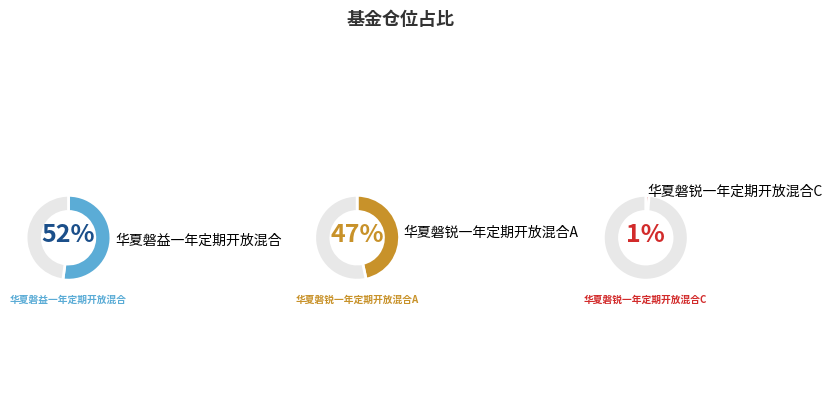

Which slice is the smallest?

华夏磐锐一年定期开放混合C